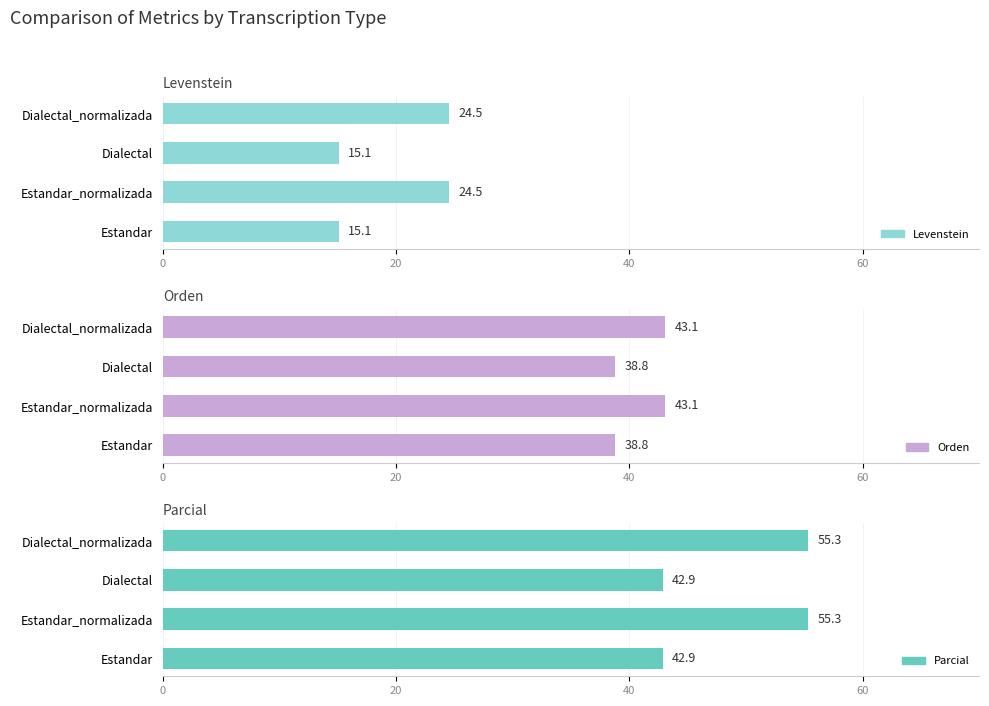

Reading left to right, transcribe all the data shown in this chart.

Levenstein: 15.1	24.5	15.1	24.5
Orden: 38.8	43.1	38.8	43.1
Parcial: 42.9	55.3	42.9	55.3